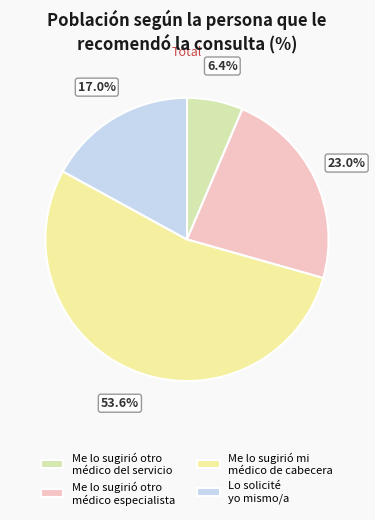

How many segments does this pie chart have?

4